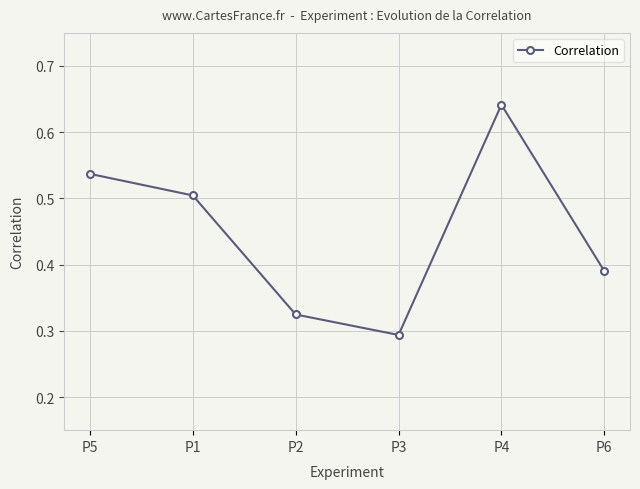

Which label corresponds to the smallest value in the chart?

P3